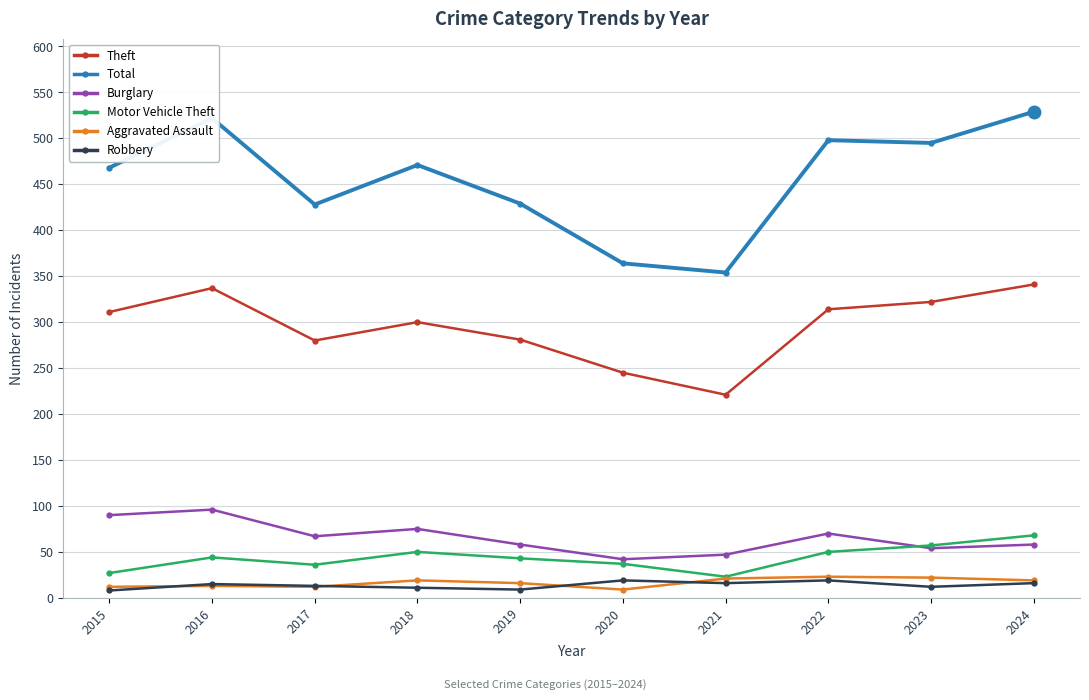

Which series has the largest total across all categories?

Total